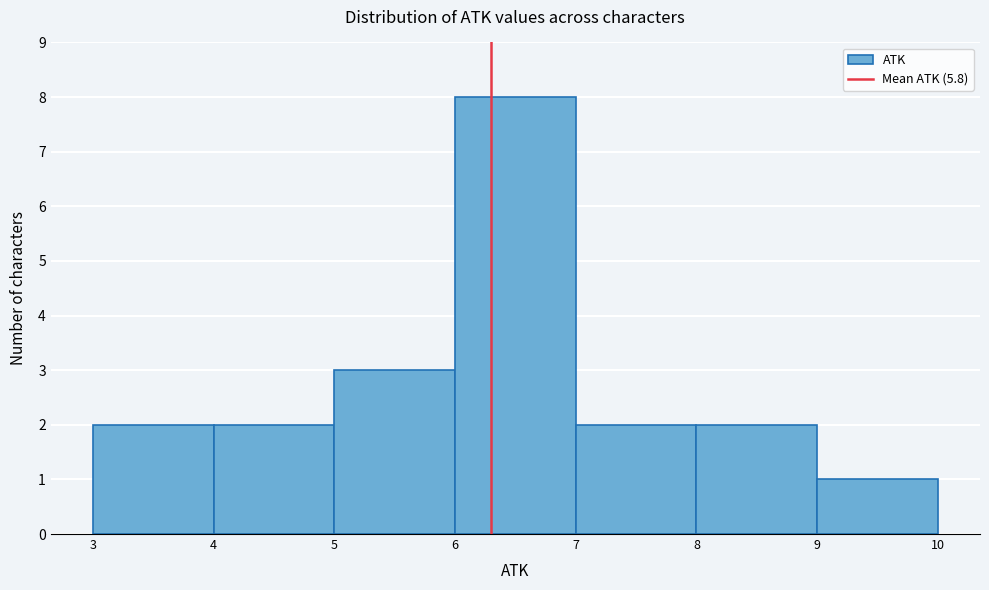

Reading left to right, extract all data points from this chart.

2	2	3	8	2	2	1